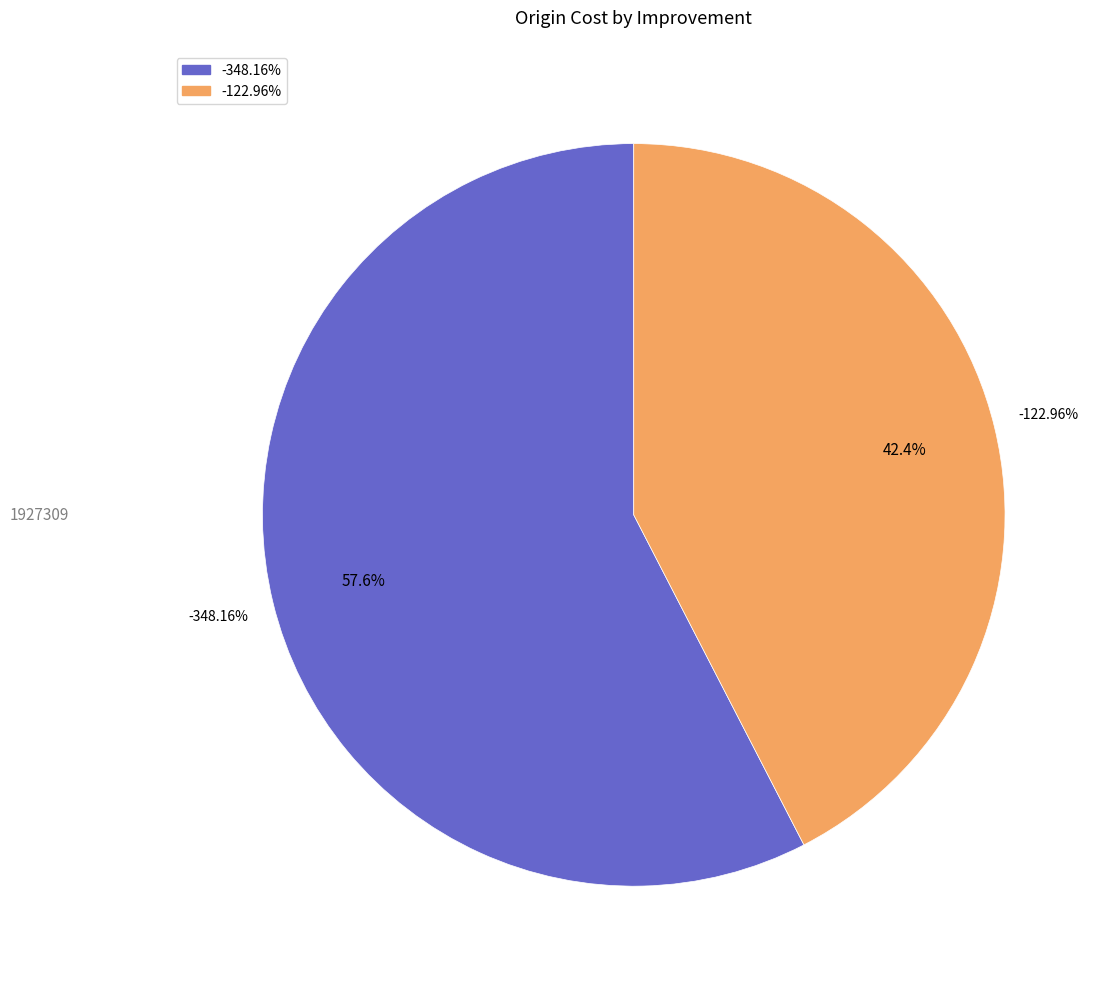

To the nearest percent, what is the difference between the -122.96% and -348.16% slice percentages?

15%